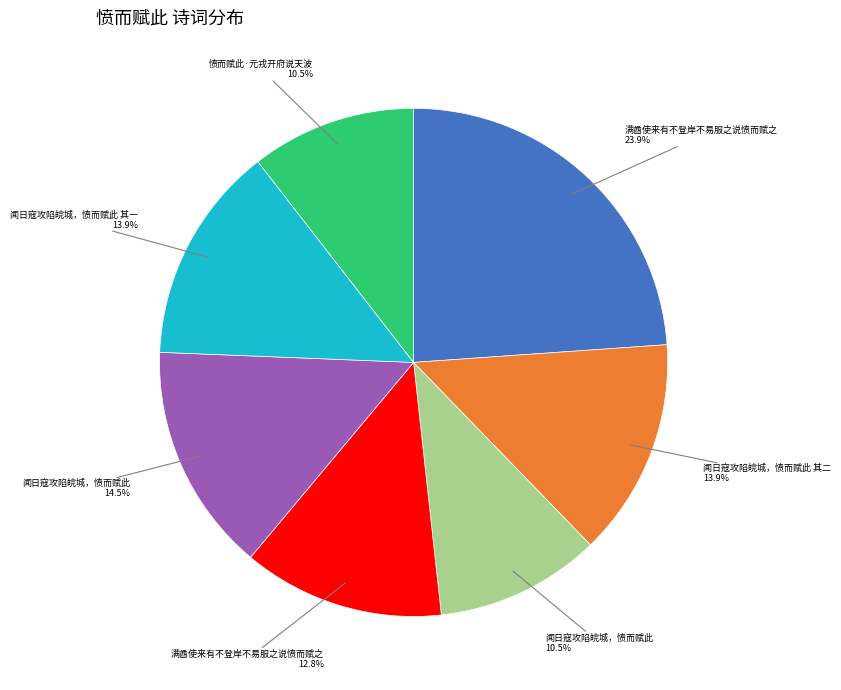

Is there any slice that represents more than half of the pie?

No